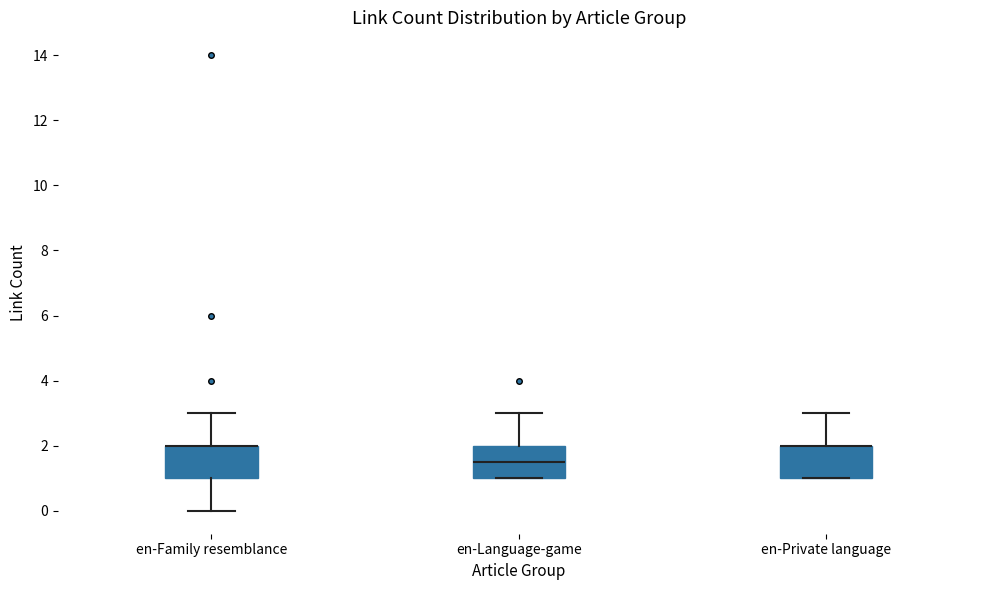

Reading left to right, read every box against the y-axis: the position of its median line, the range the box covers, and the ends of its whiskers. The values are not printed on the chart, so give them approximately, as read against the axis.

en-Family resemblance: median 2.0 (drawn on the box's upper edge), box 1.0 to 2.0, whiskers 0.0 to 3.0
en-Language-game: median 1.6, box 1.0 to 2.0, whiskers 1.0 to 3.0
en-Private language: median 2.0 (drawn on the box's upper edge), box 1.0 to 2.0, whiskers 1.0 to 3.0